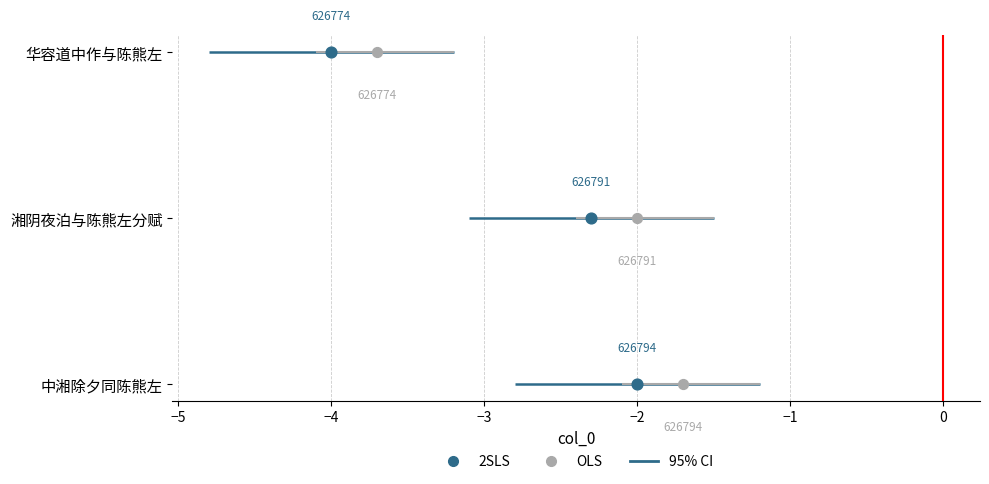

Which series contains the highest Y value?

2SLS